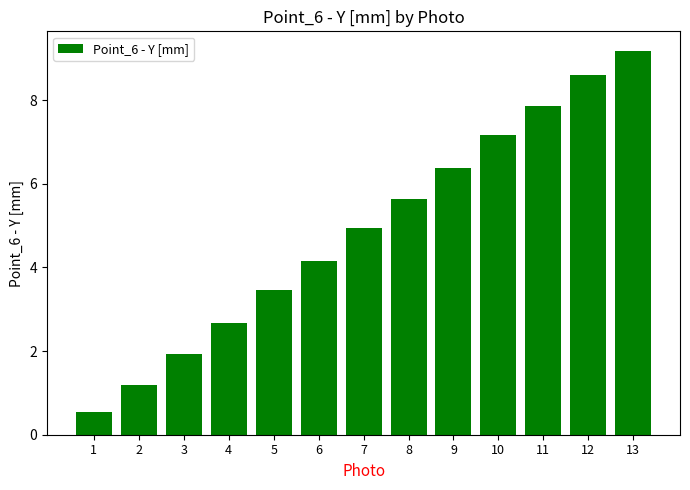

The chart shows a value of 2.8 at 3. True or false?

False